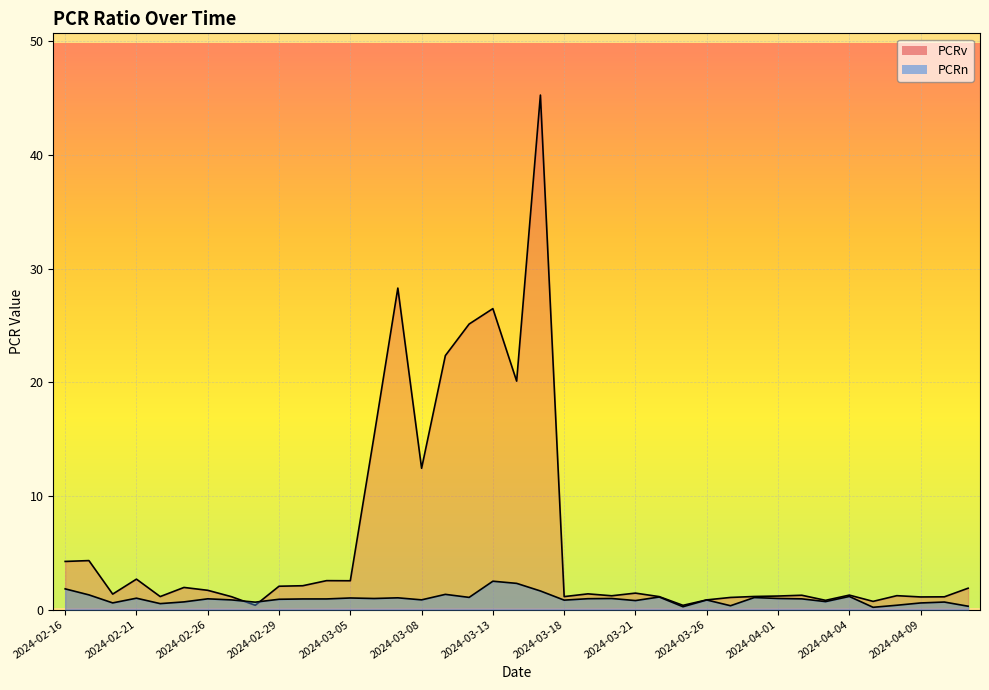

How many lines are shown in the chart?

2